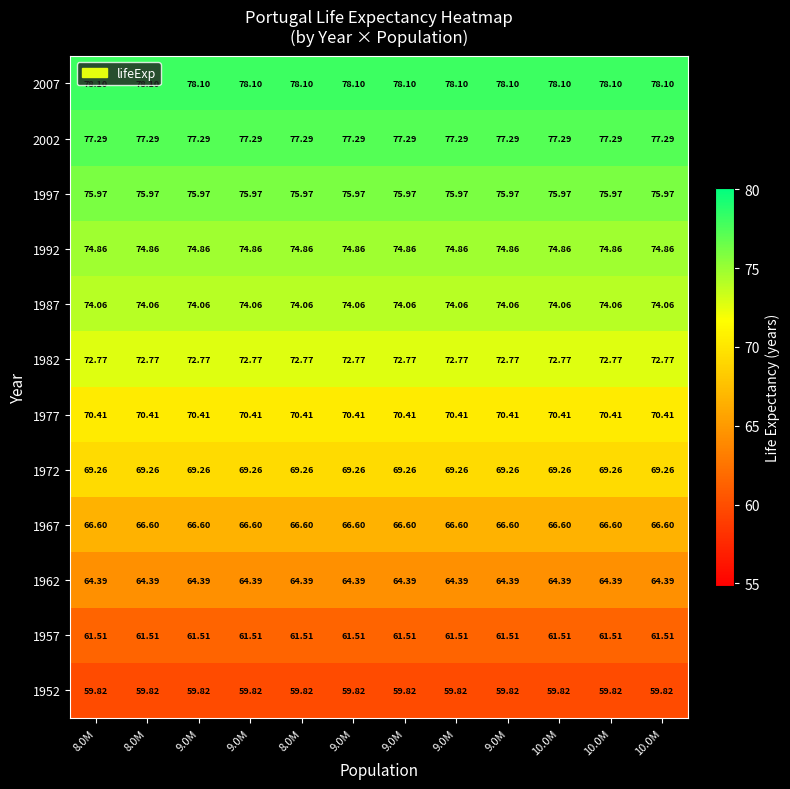

Rank the series by their maximum value, from lowest to highest.

1952, 1957, 1962, 1967, 1972, 1977, 1982, 1987, 1992, 1997, 2002, 2007